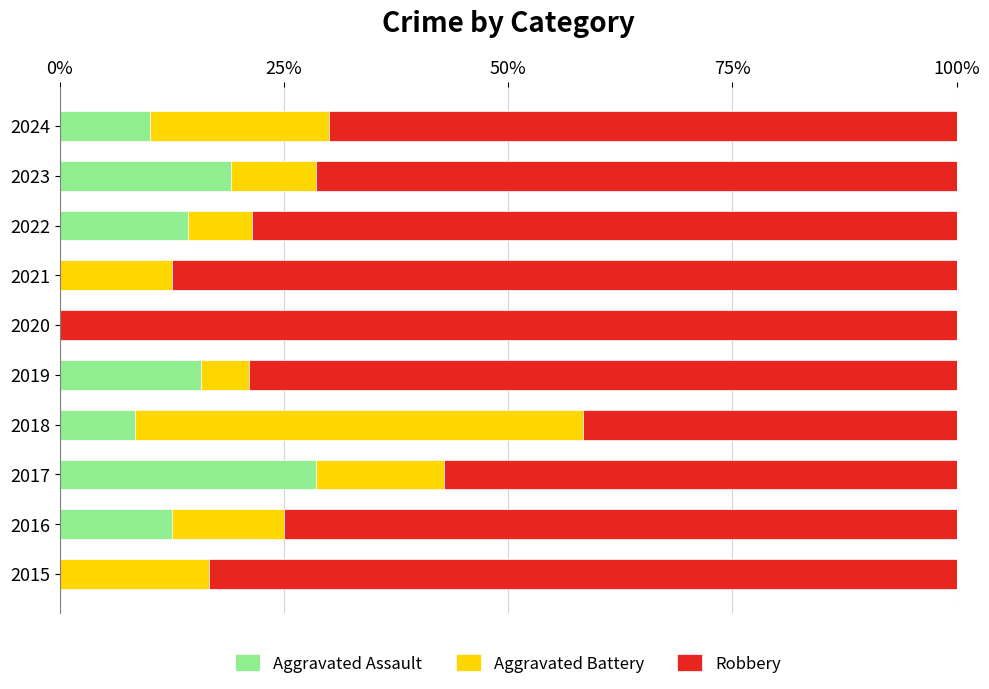

True or false: Aggravated Assault has a value of 18.7 at 2016.

False